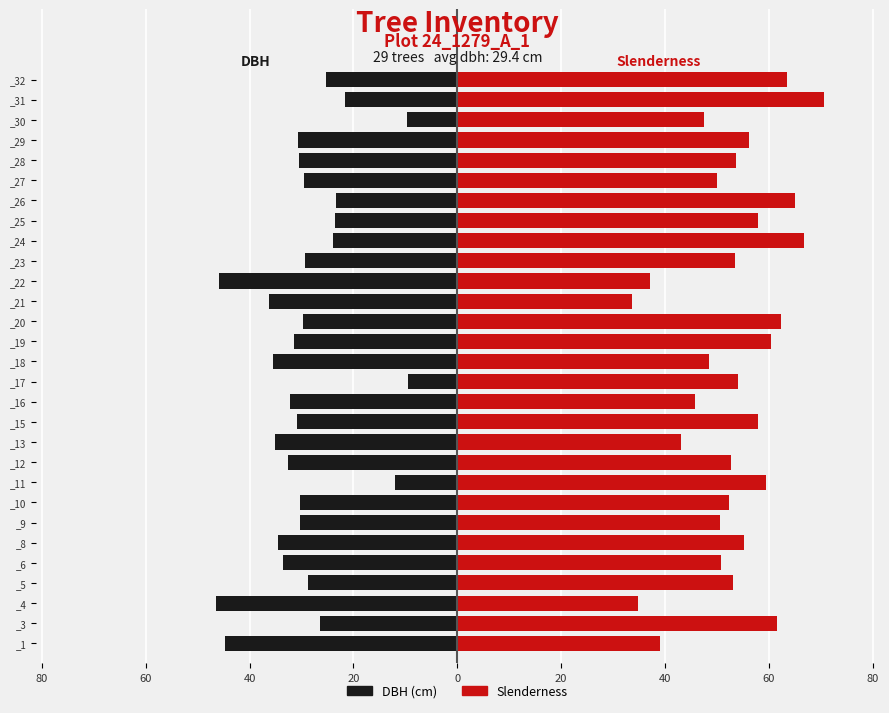

How many bars are there in each group?

2